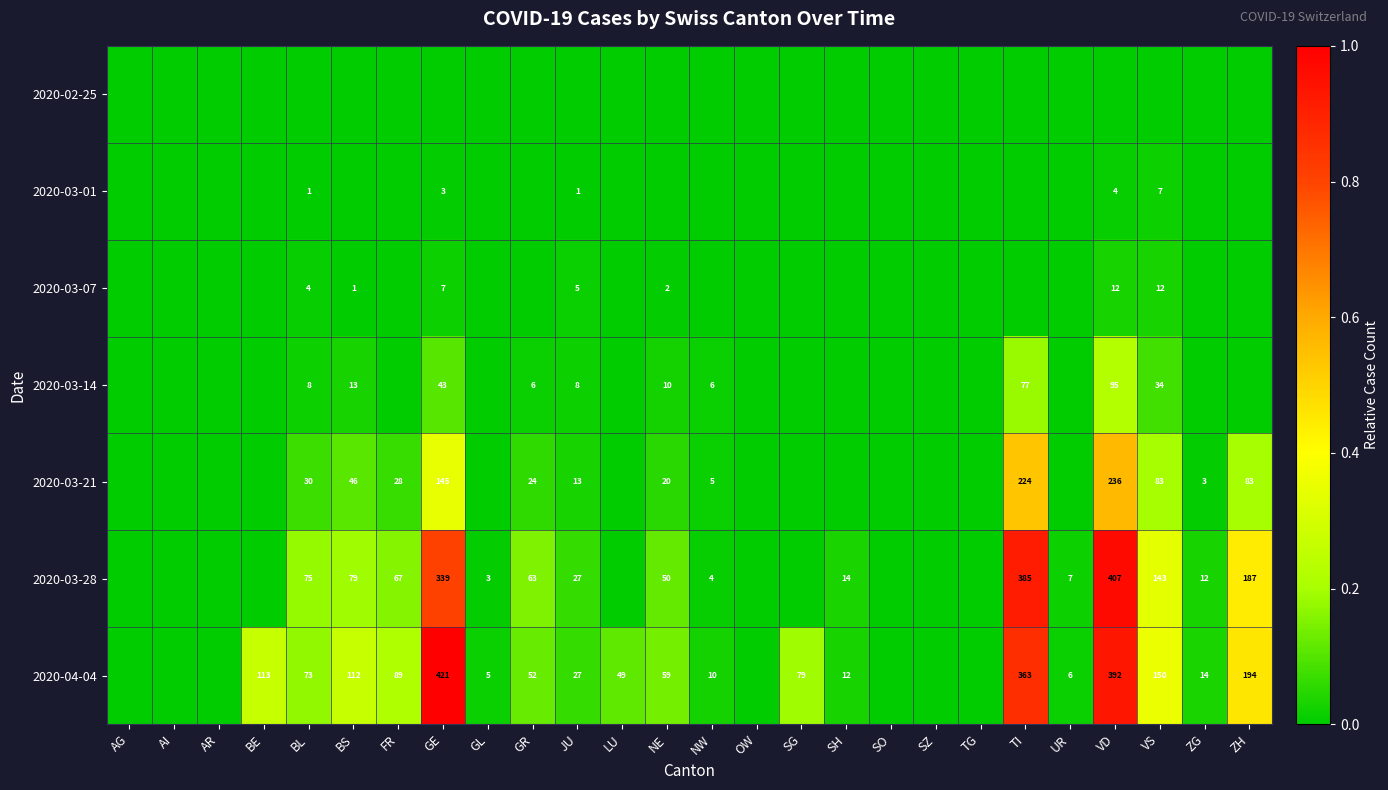

True or false: 2020-03-28 has a value of 4 at NW.

True